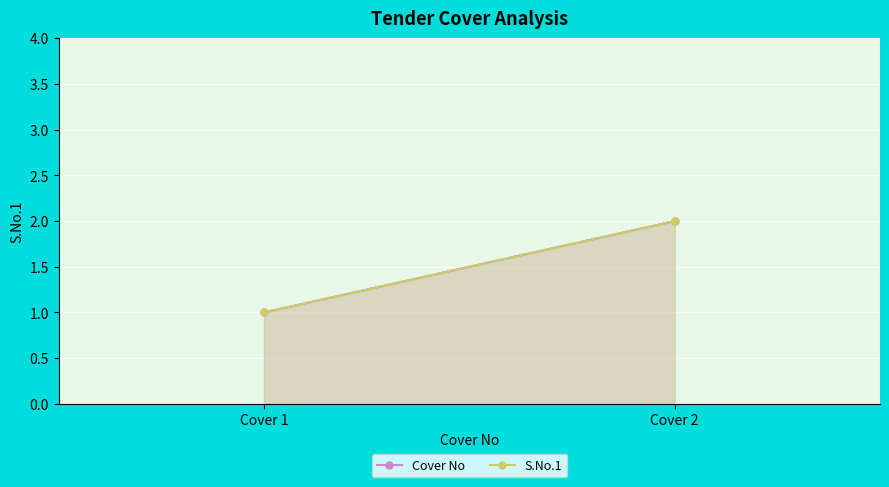

At which label does S.No.1 reach its minimum?

Cover 1